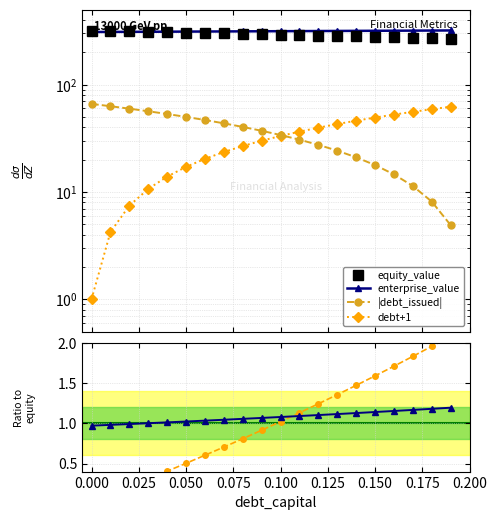

How many values in the equity_value series exceed 294?

10